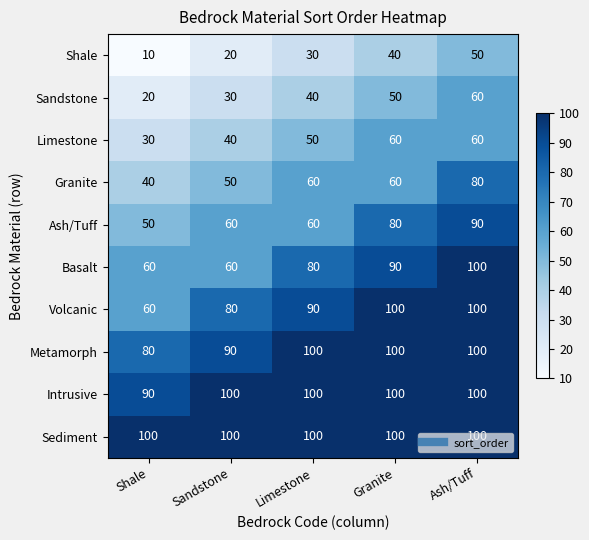

At how many categories does at least one series exceed 76?

5